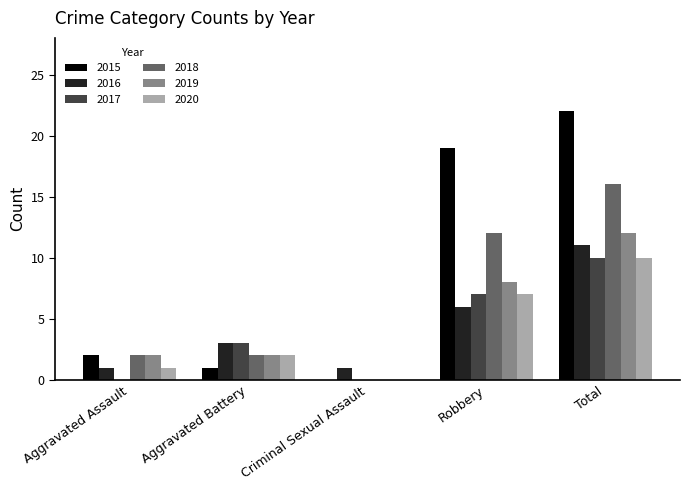

Which series has the largest total across all categories?

2015